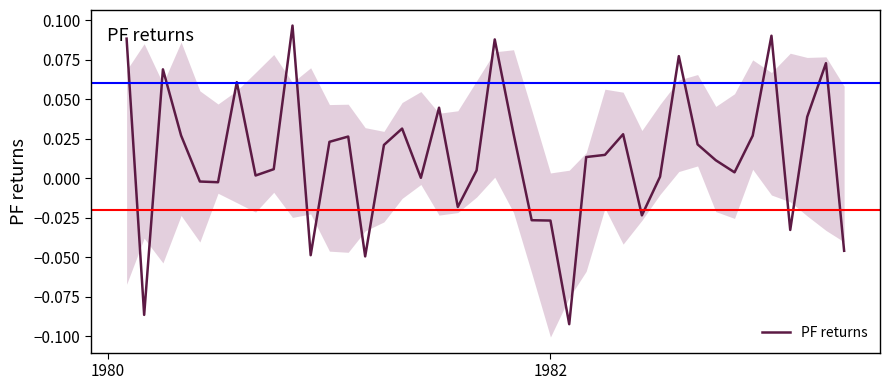

How many lines are shown in the chart?

1